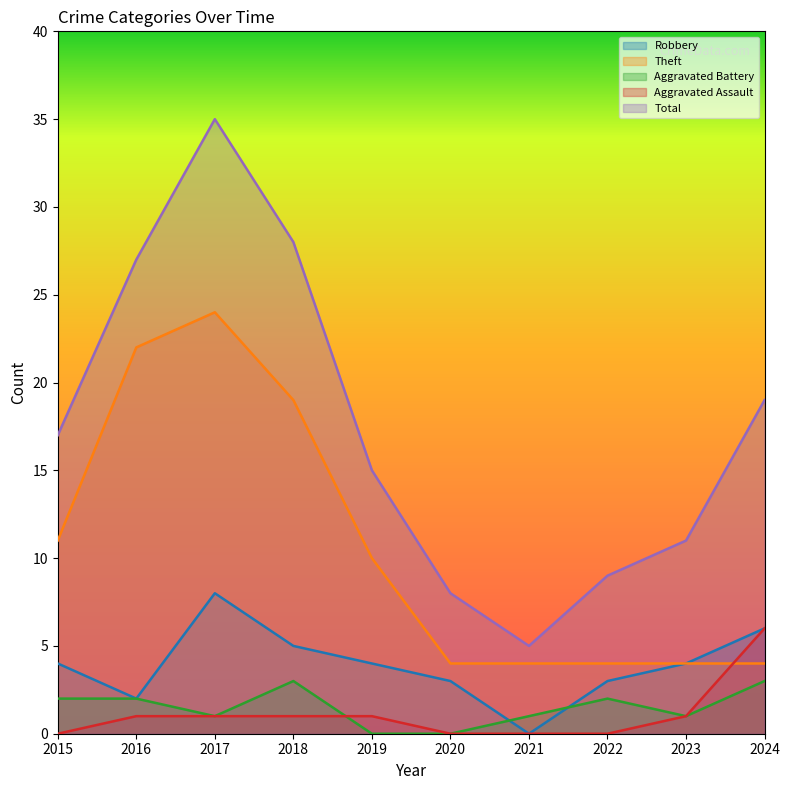

Which series changed the most between 2015 and 2021?

Total